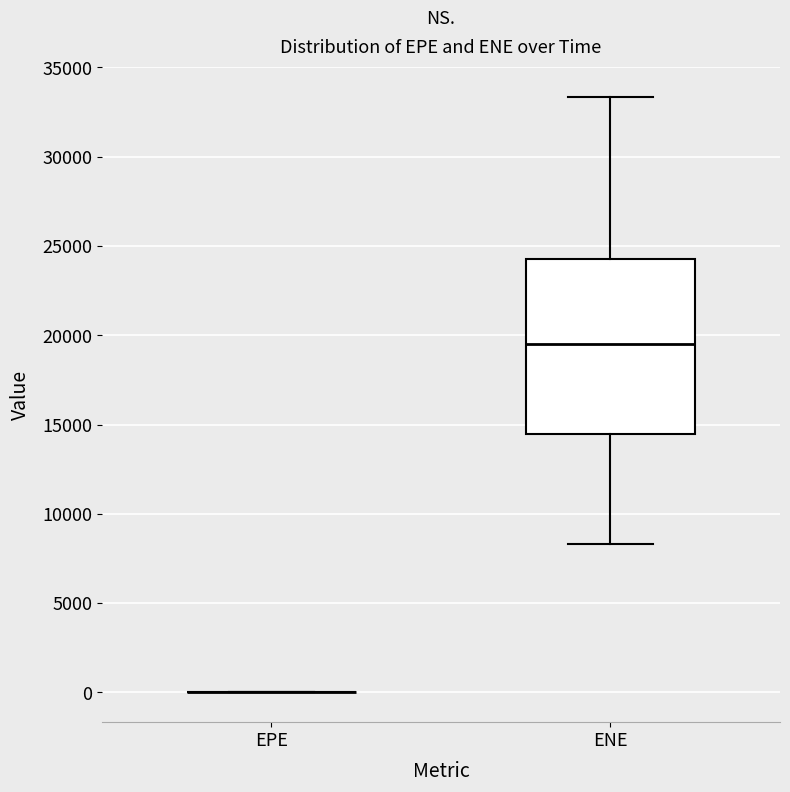

Reading left to right, transcribe this box plot: for each box, give where its median line is, the range the box spans, and where its two whiskers end, as read against the y-axis. The values are not printed on the chart, so give them approximately, as read against the axis.

EPE: box collapsed to a line at 0, whiskers 0 to 0
ENE: median 19500, box 14500 to 24500, whiskers 8500 to 33500